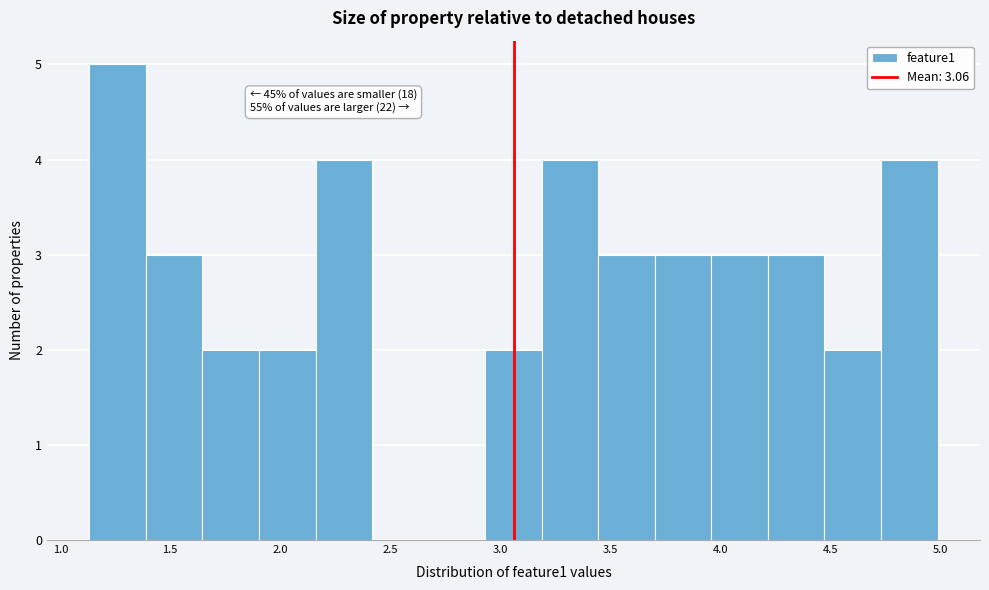

Over which range of the x-axis is the bar tallest?

1.15 to 1.40